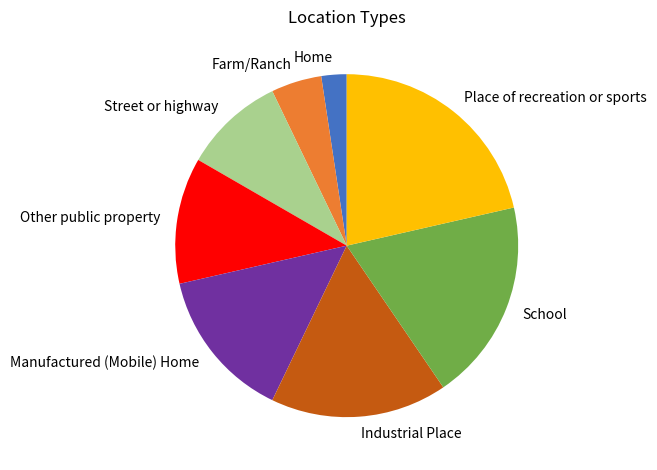

Between Home and Manufactured (Mobile) Home, which is larger?

Manufactured (Mobile) Home